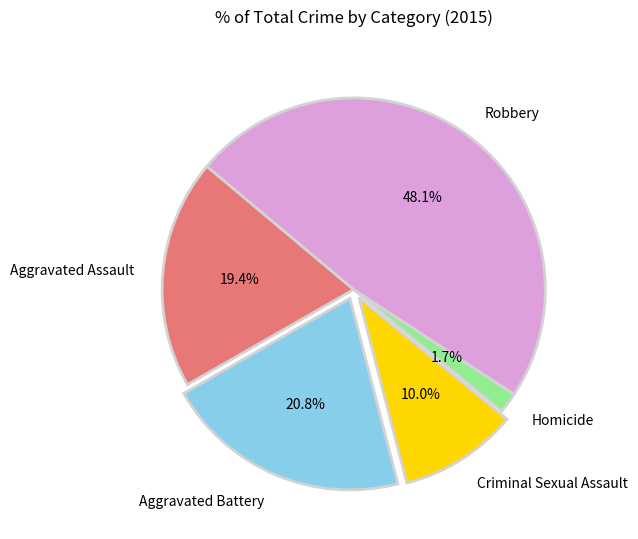

What is the ratio of the value at Homicide to the value at Aggravated Battery?

0.1